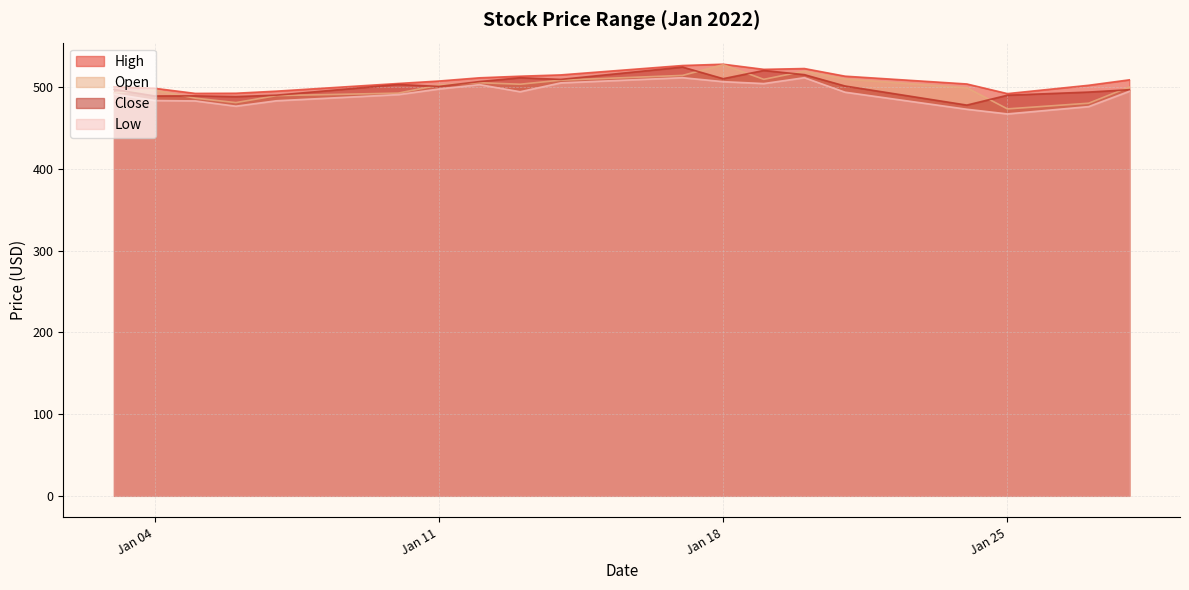

At which category is the sum across all series the highest?

2022-01-17